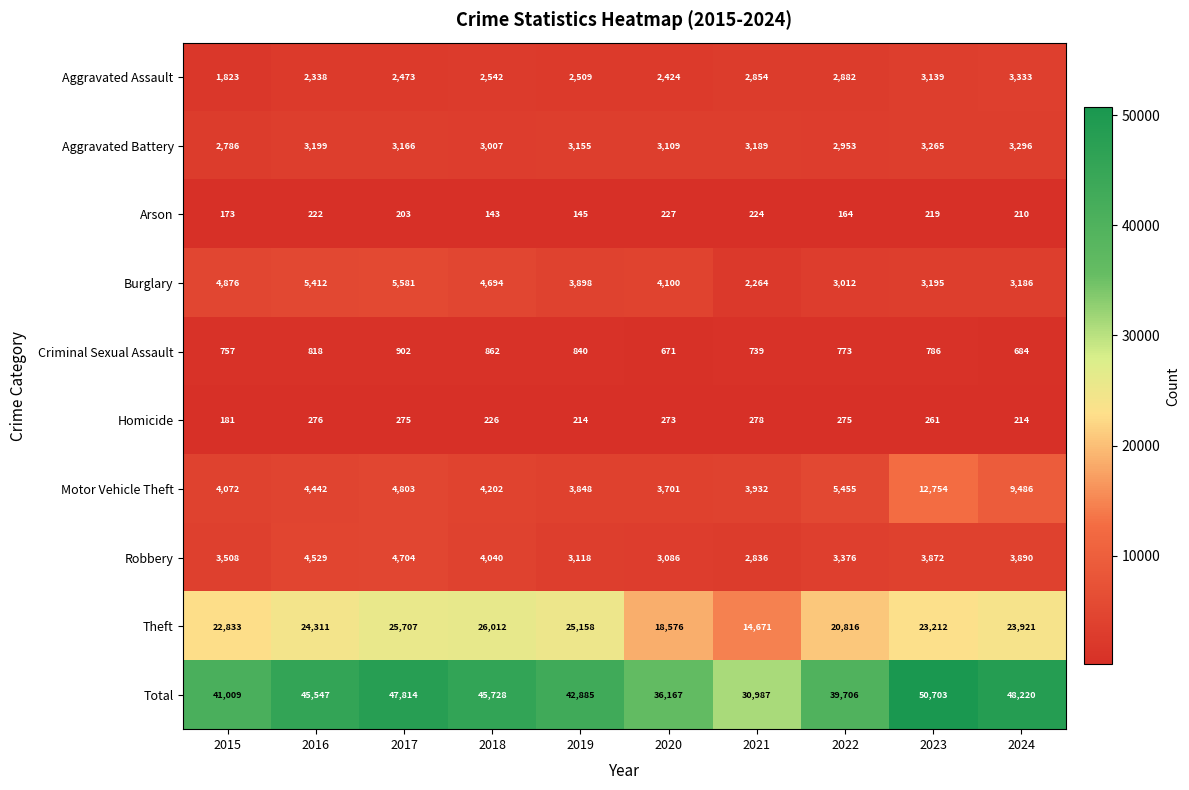

How many values in the Homicide series are below 273?

5